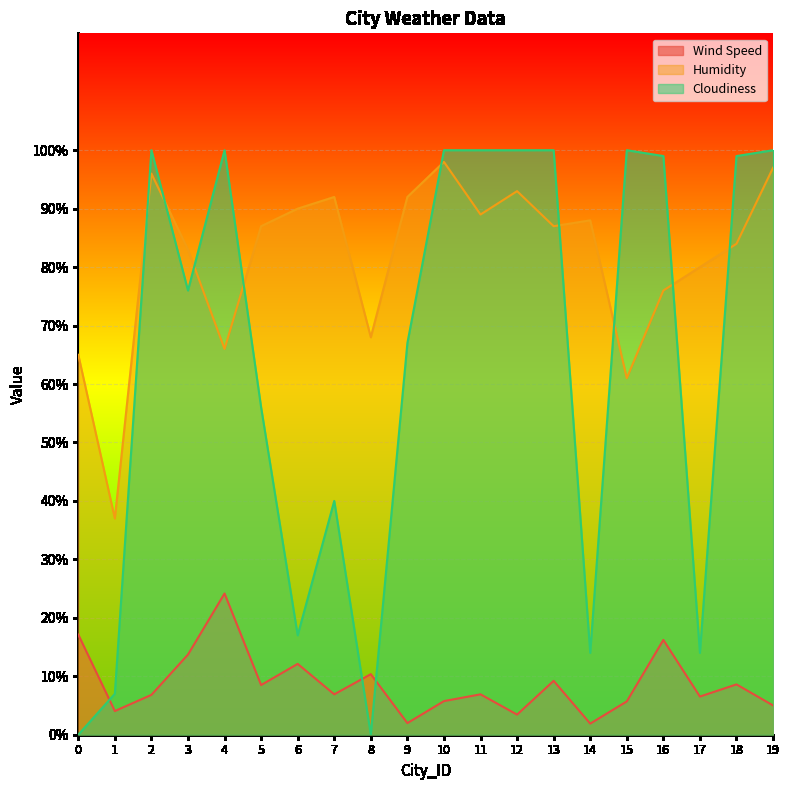

What are all the series names shown in the legend?

Wind Speed, Humidity, Cloudiness